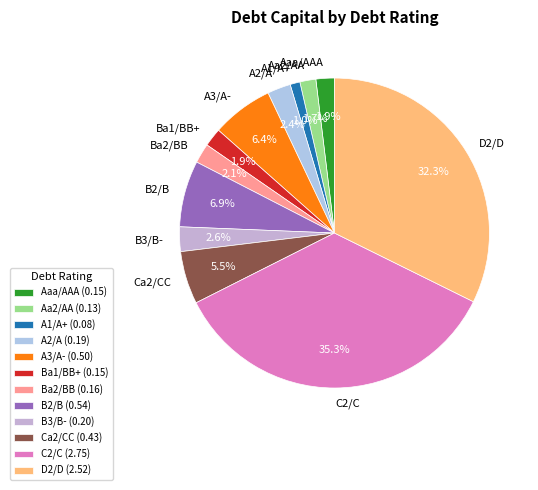

Is Aa2/AA the majority of the pie?

No